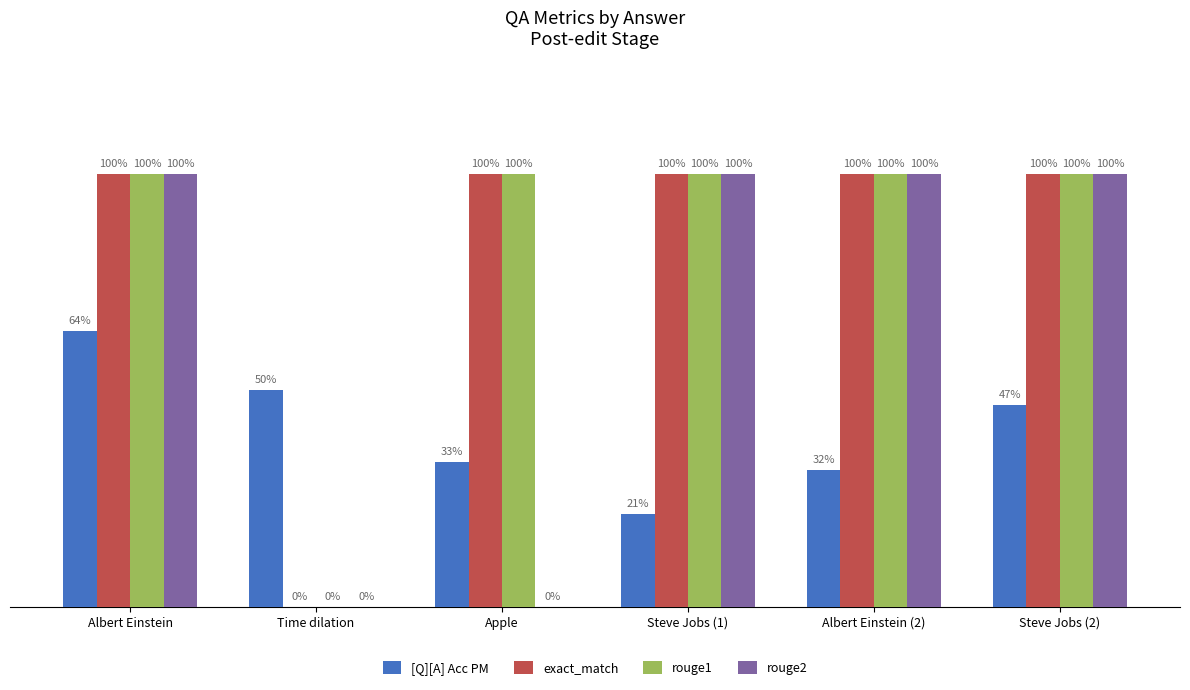

What value does the [Q][A] Acc PM series have at Apple?

0.3